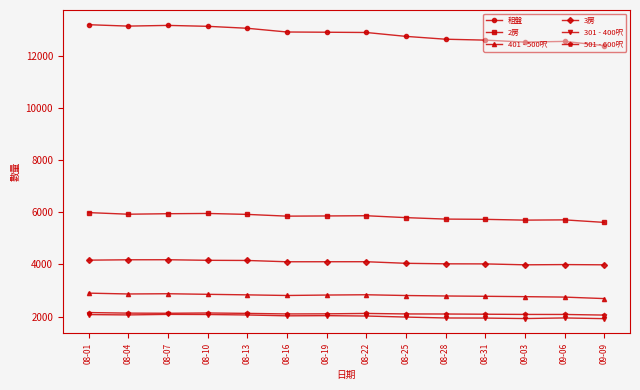

What is the label of the 6th point from the left?

08-16